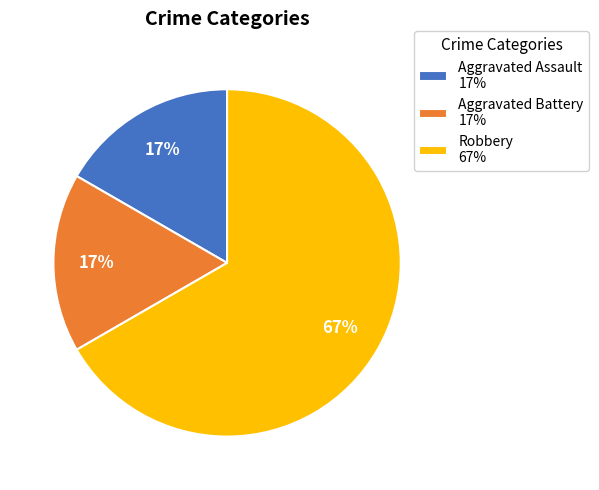

Is Aggravated Battery 17% the majority of the pie?

No